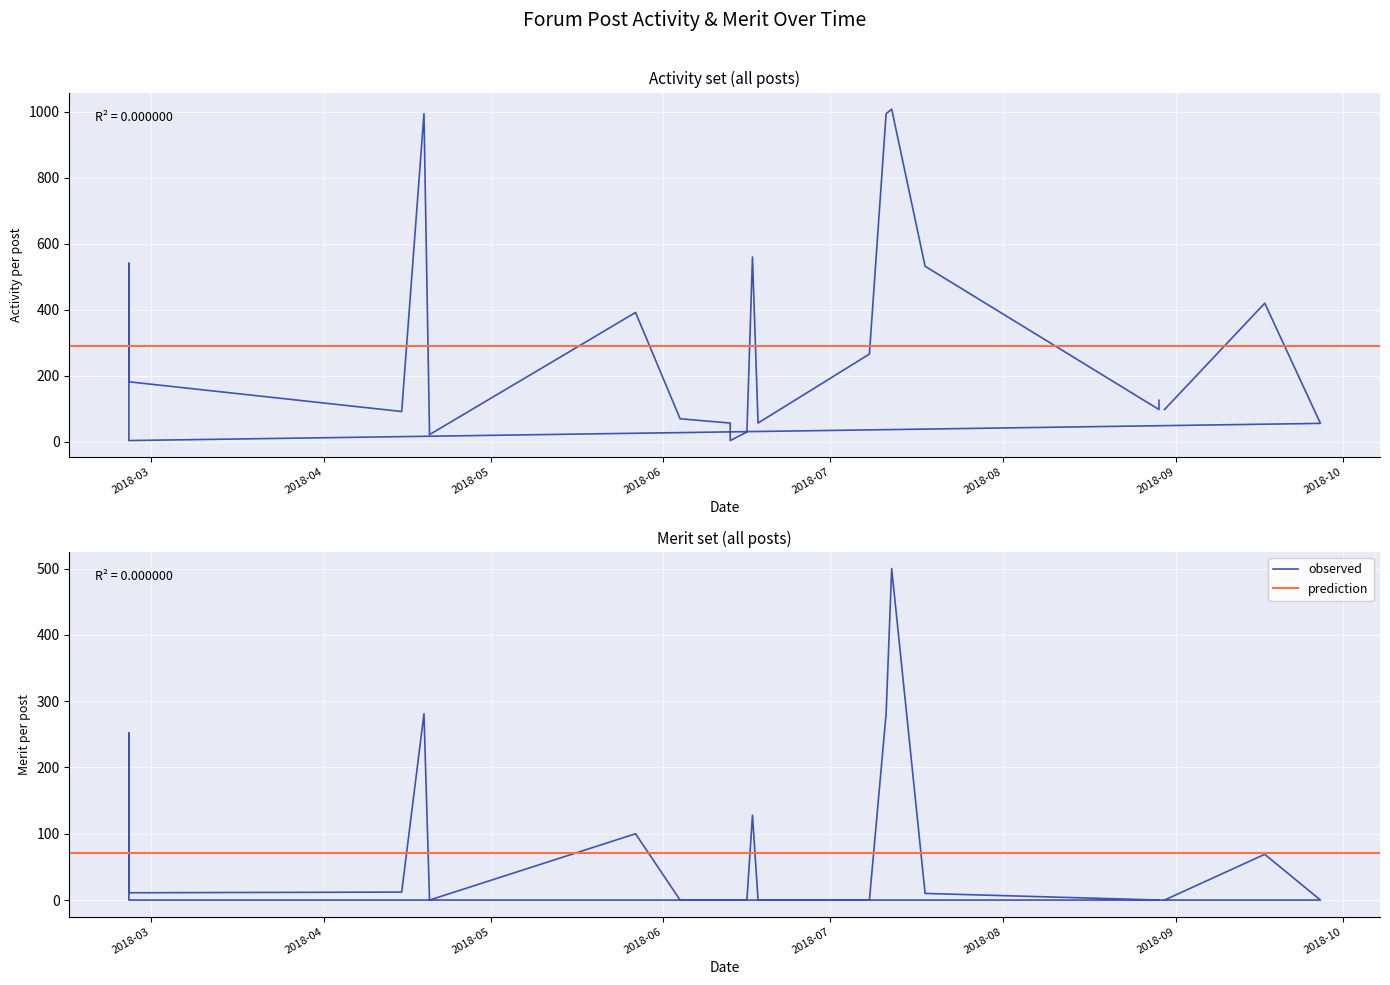

Rank the series by their average value, from lowest to highest.

Merit, Activity